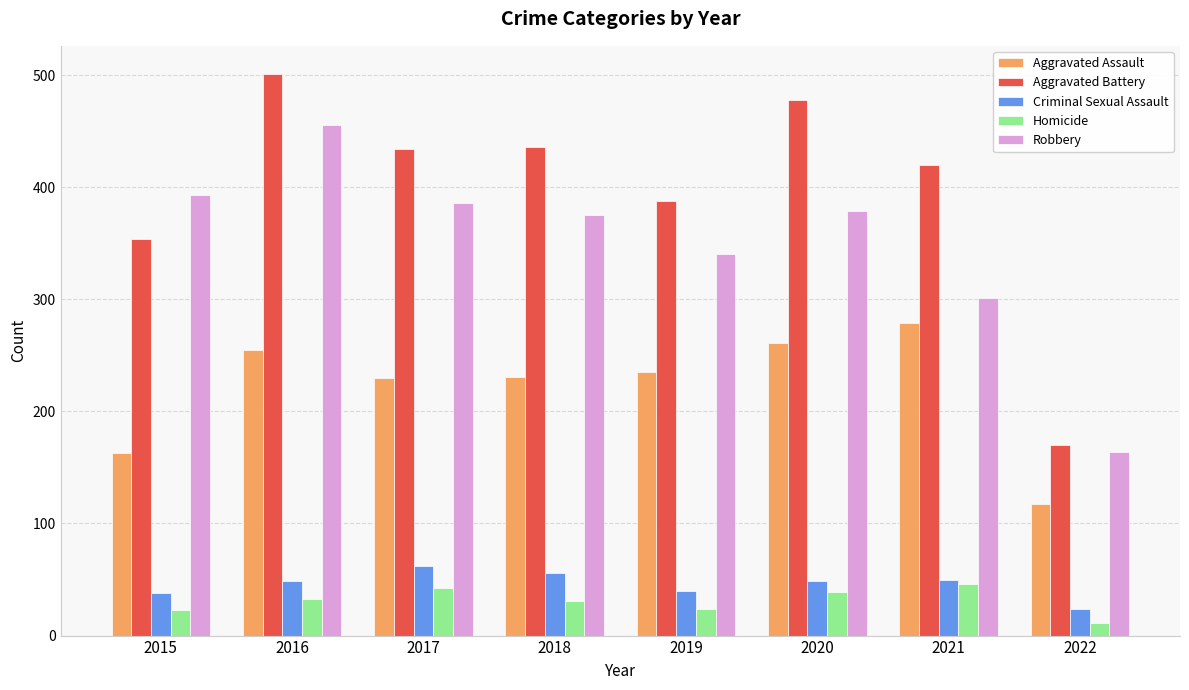

Which category has the highest value in the Criminal Sexual Assault series?

2017